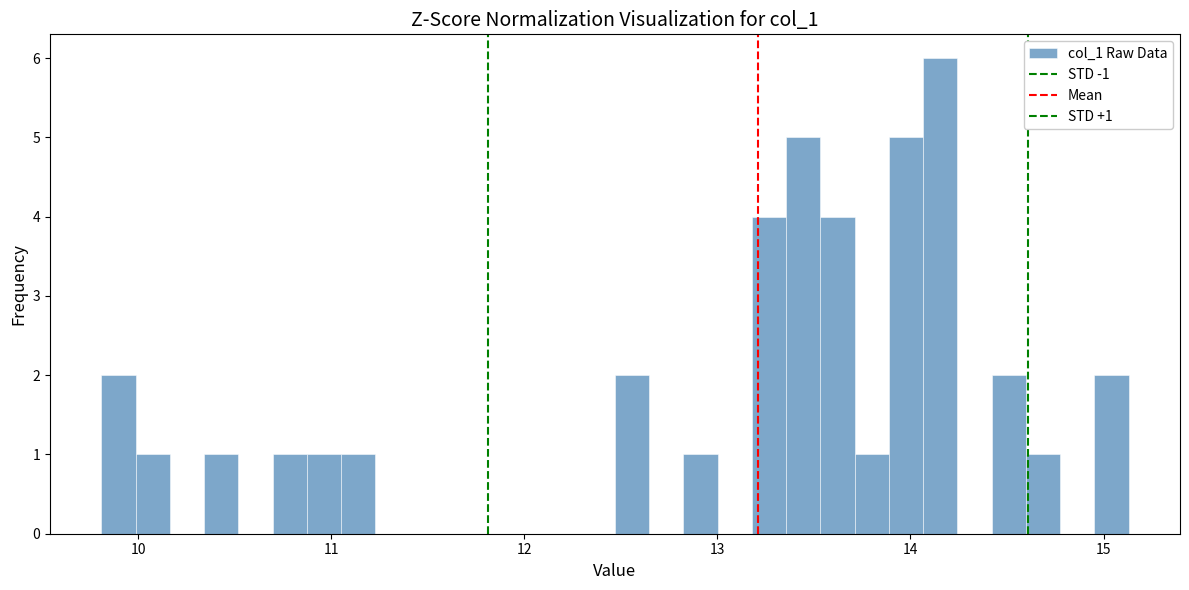

Around what value on the x-axis is the tallest bar? Give the approximate position of its centre, as read against the axis.

14.2